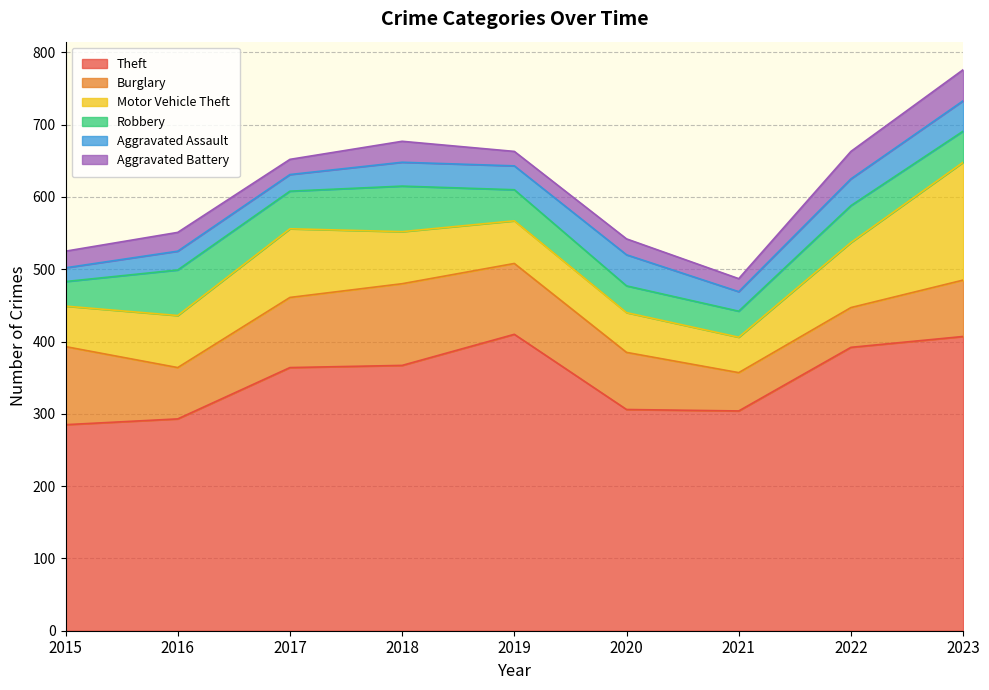

The Burglary series shows 59 at 2017. True or false?

False